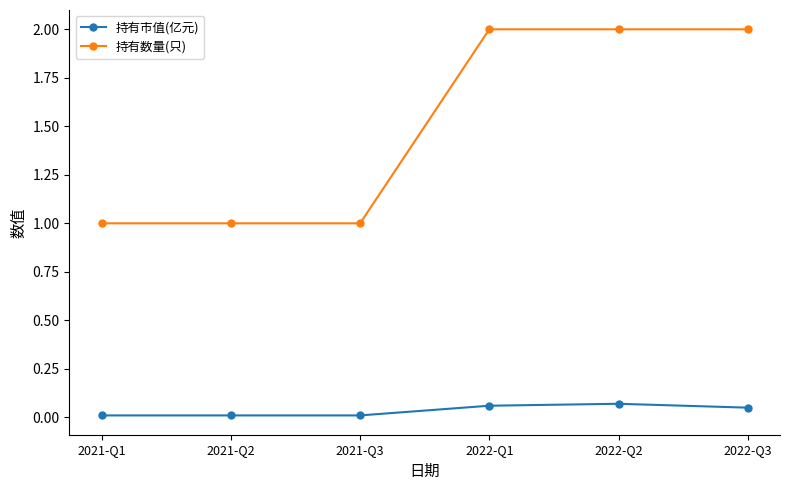

At 2021-Q1, list the series in order from smallest to largest.

持有市值(亿元), 持有数量(只)